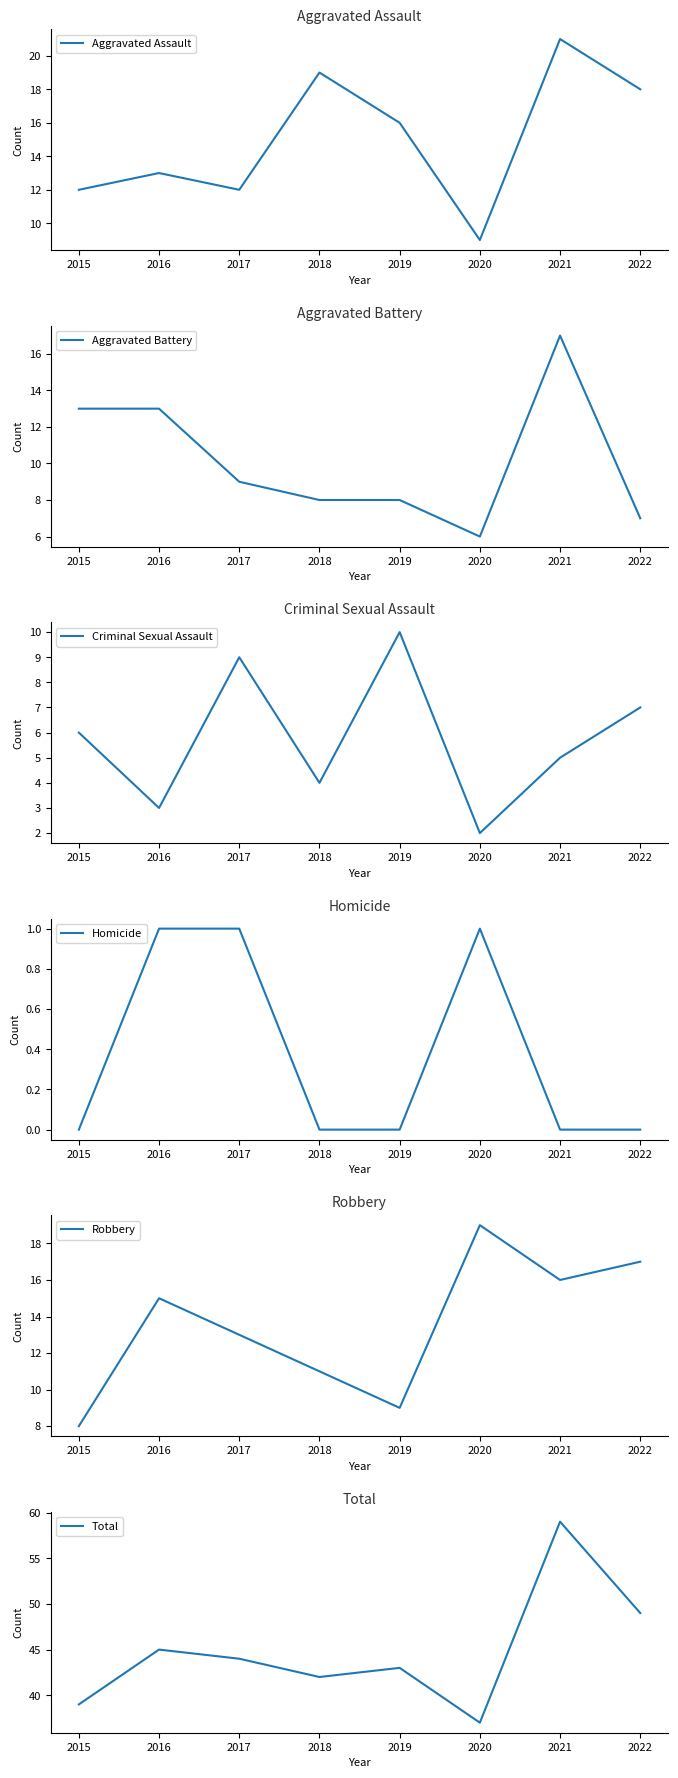

Reading left to right, extract all data points from this chart.

Aggravated Assault: 12	13	12	19	16	9	21	18
Aggravated Battery: 13	13	9	8	8	6	17	7
Criminal Sexual Assault: 6	3	9	4	10	2	5	7
Homicide: 0	1	1	0	0	1	0	0
Robbery: 8	15	13	11	9	19	16	17
Total: 39	45	44	42	43	37	59	49